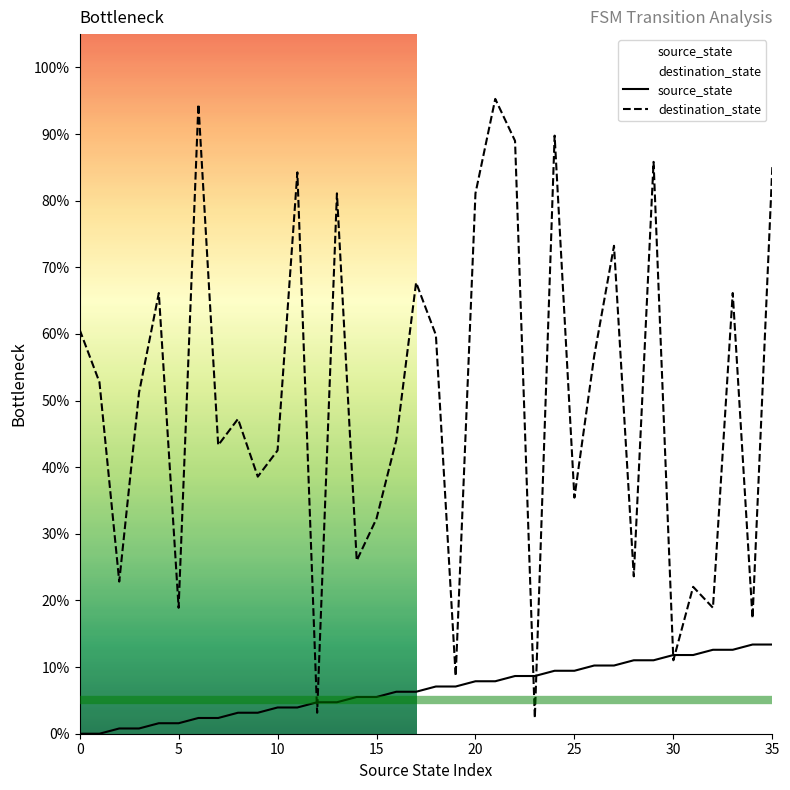

Which series changed the most between 15 and 28?

destination_state